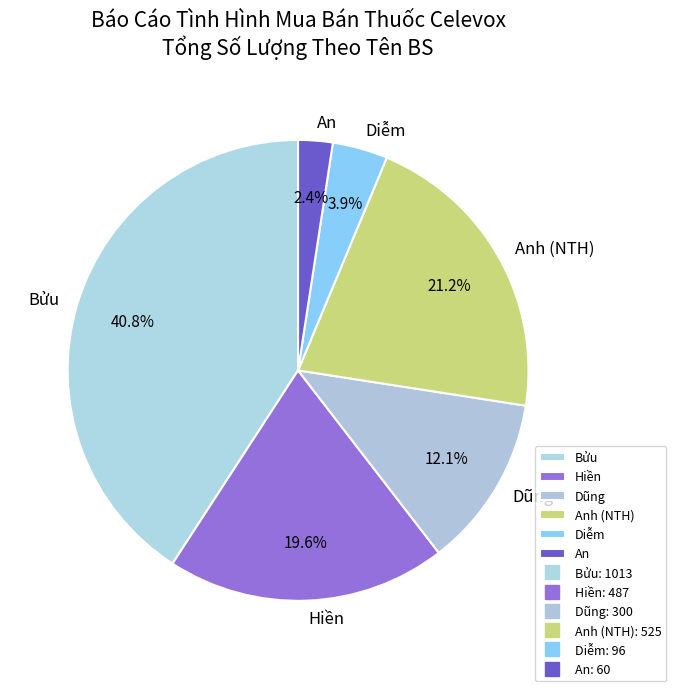

Rank the categories by value from highest to lowest.

Bửu, Anh (NTH), Hiền, Dũng, Diễm, An